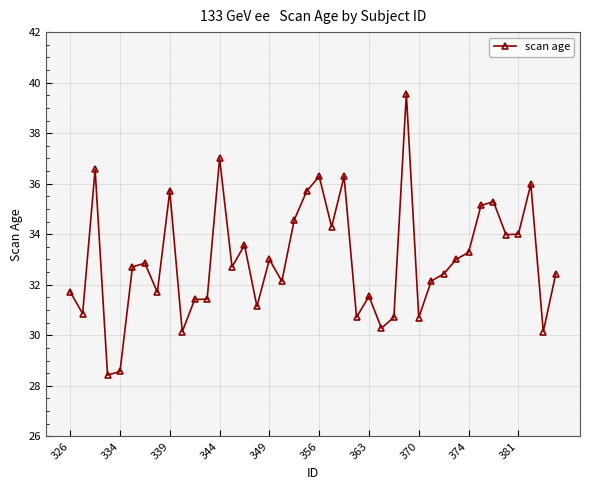

What is the maximum value shown in the chart?

39.6